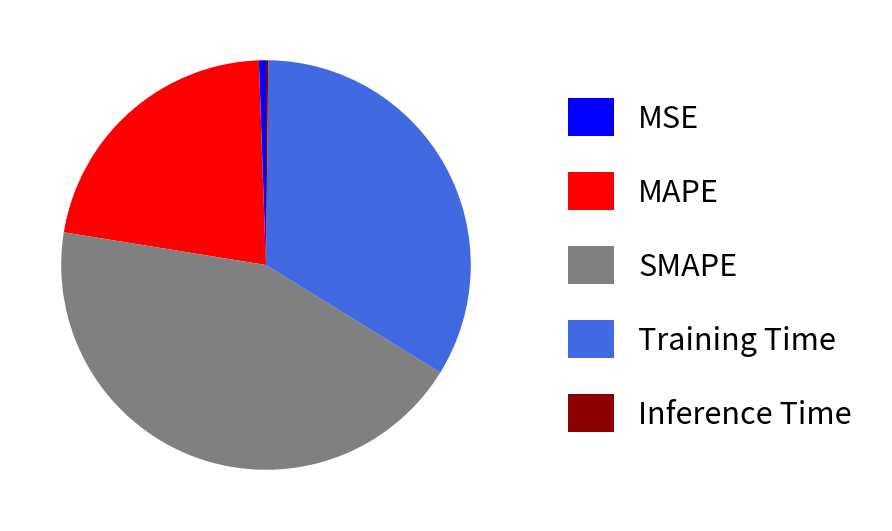

Is Training Time the majority of the pie?

No